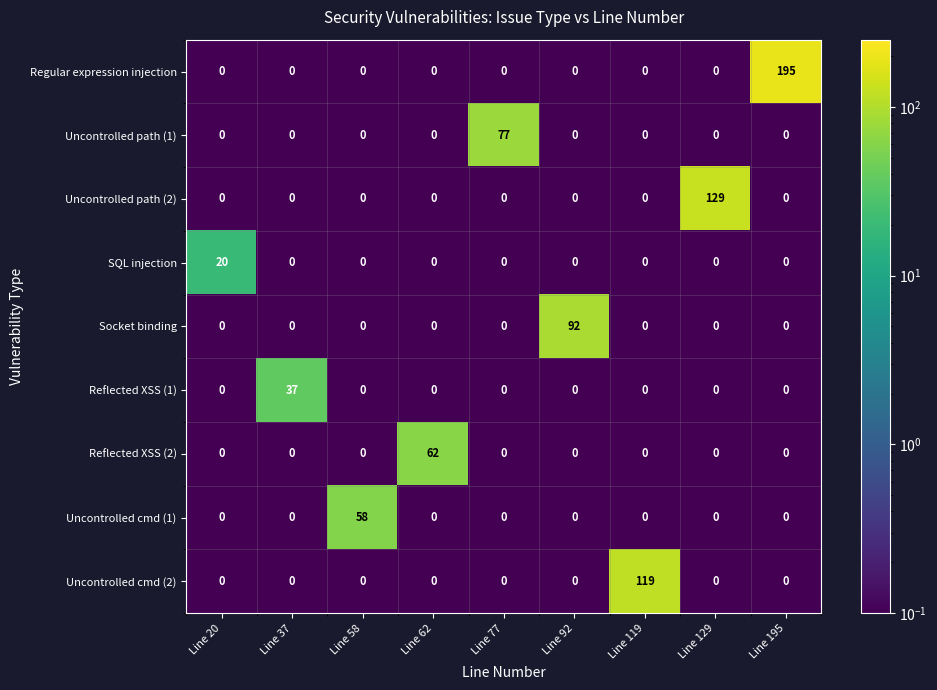

How many categories are shown in the chart?

9